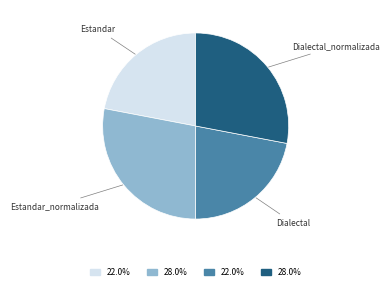

Is there any slice that represents more than half of the pie?

No